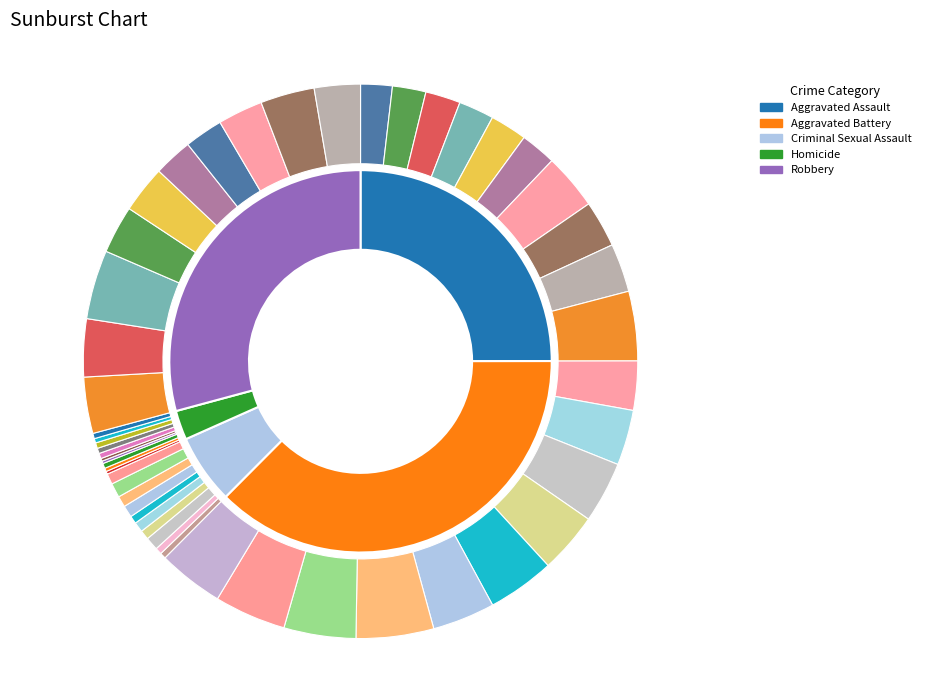

To the nearest percent, what is the combined percentage of 6 and 1?

18%